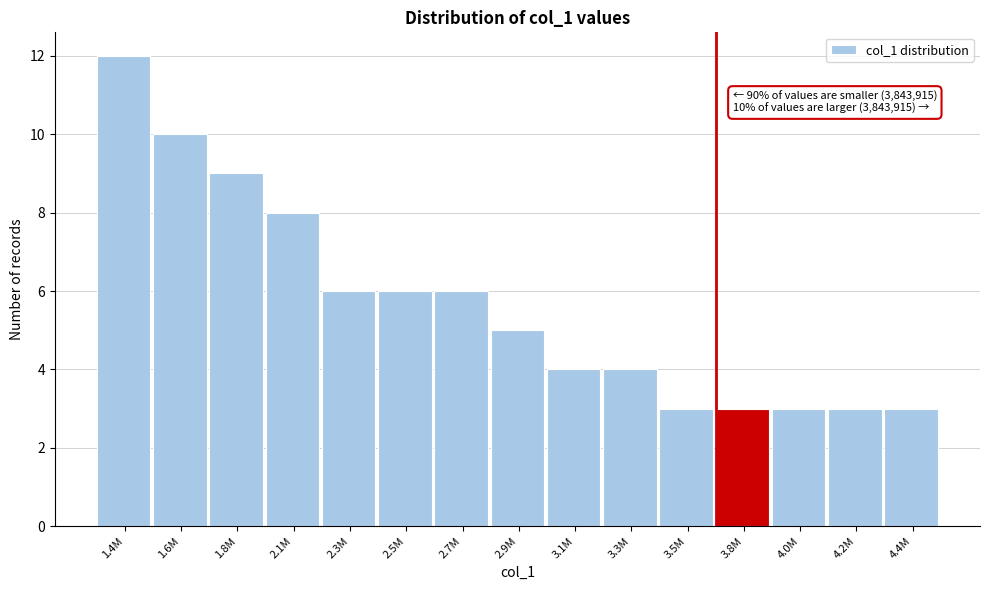

Reading left to right, transcribe all the data shown in this chart.

12	10	9	8	6	6	6	5	4	4	3	3	3	3	3